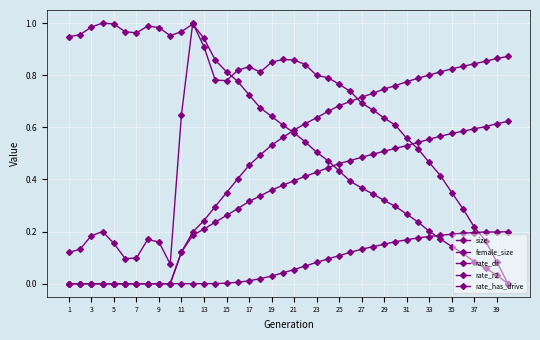

After their last crossing, which series has the higher values: size or rate_has_drive?

rate_has_drive